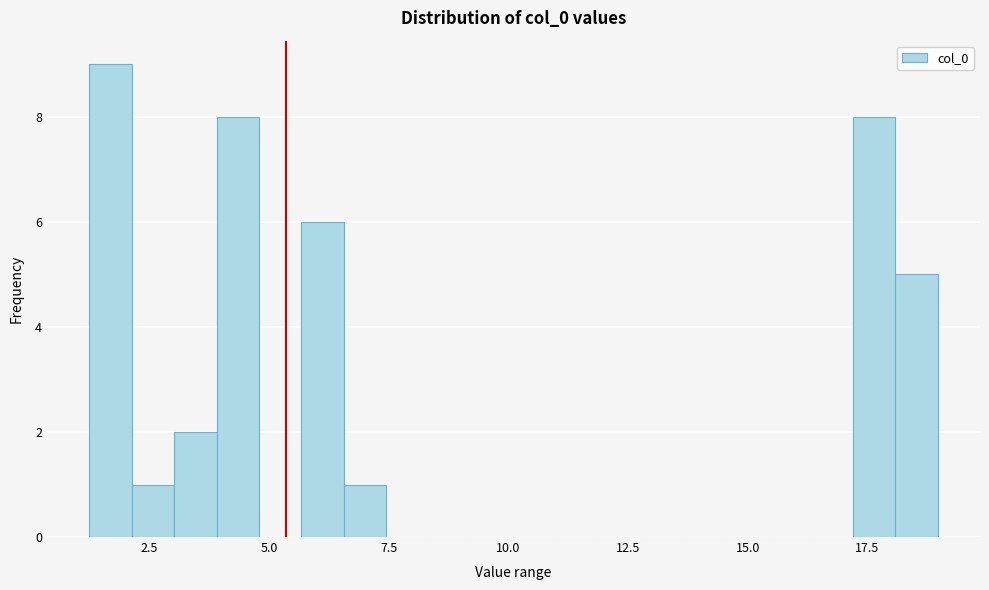

Around what value on the x-axis is the tallest bar? Give the approximate position of its centre, as read against the axis.

1.5